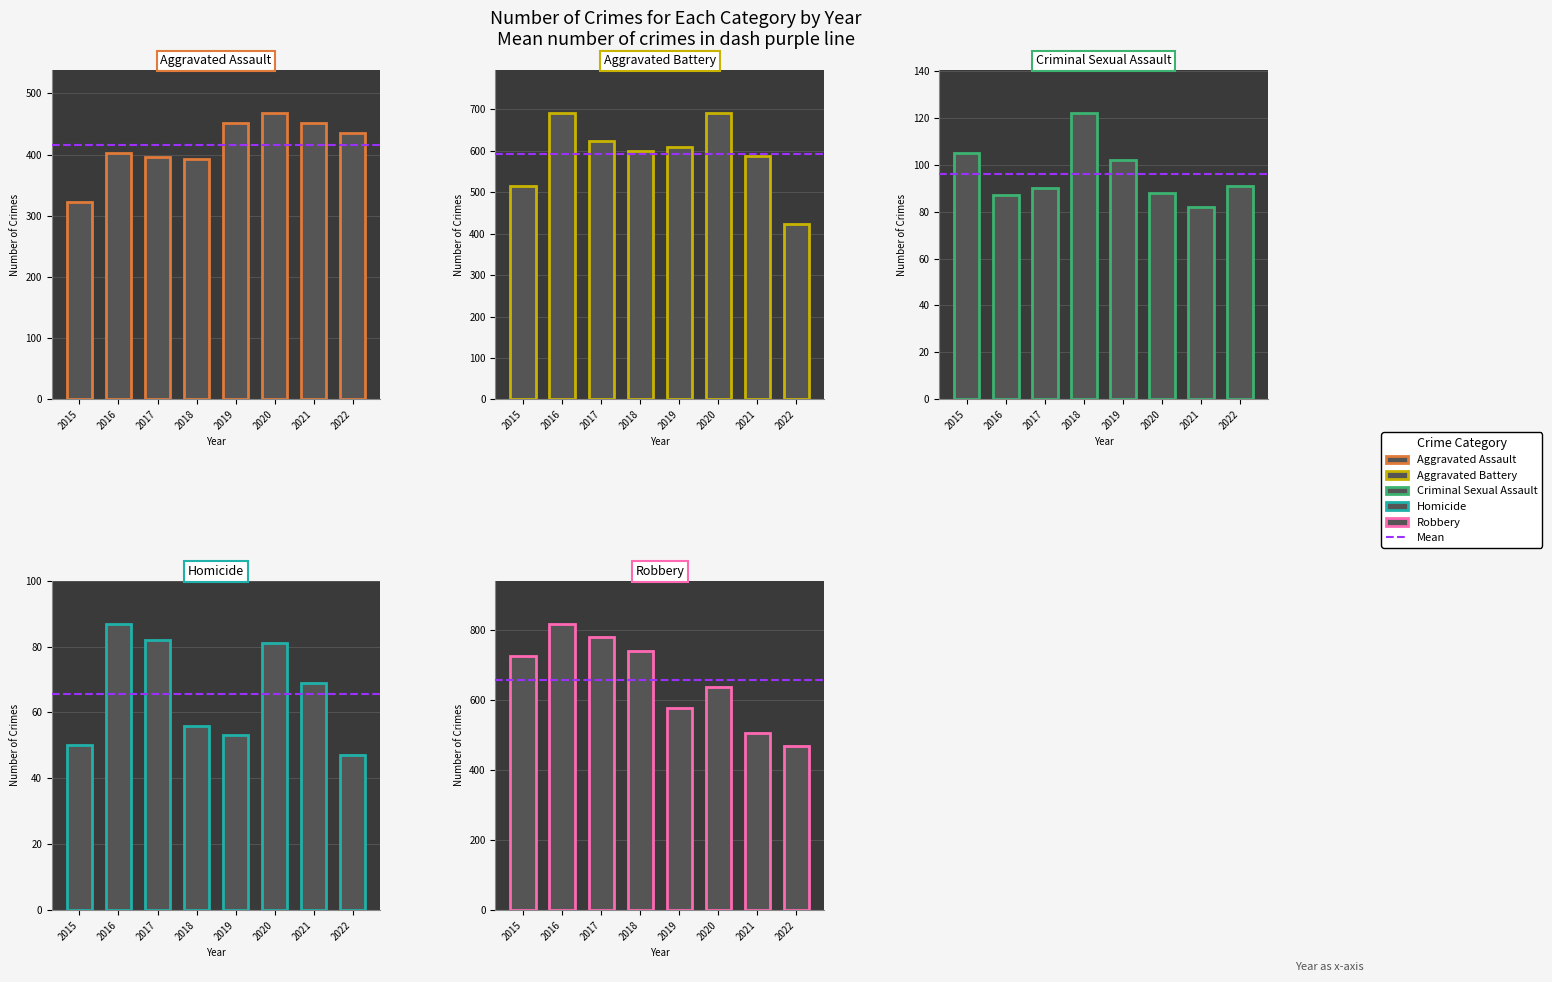

Reading left to right, extract all data points from this chart.

Aggravated Assault: 2015=323	2016=402	2017=396	2018=392	2019=452	2020=468	2021=452	2022=435
Aggravated Battery: 2015=515	2016=691	2017=623	2018=600	2019=608	2020=691	2021=587	2022=422
Criminal Sexual Assault: 2015=105	2016=87	2017=90	2018=122	2019=102	2020=88	2021=82	2022=91
Homicide: 2015=50	2016=87	2017=82	2018=56	2019=53	2020=81	2021=69	2022=47
Robbery: 2015=726	2016=819	2017=780	2018=741	2019=577	2020=639	2021=506	2022=469